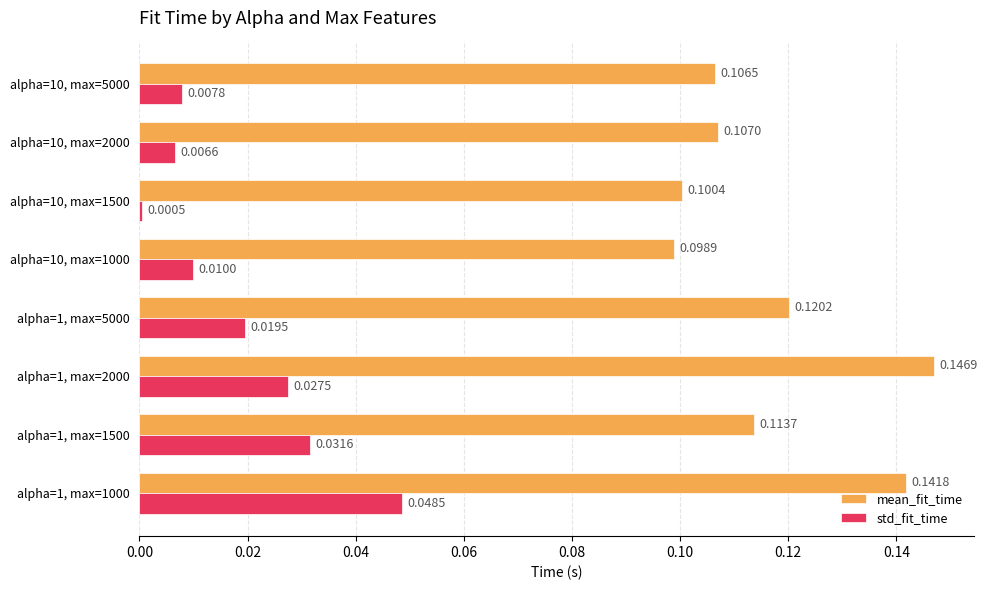

At how many categories does at least one series exceed 0?

8